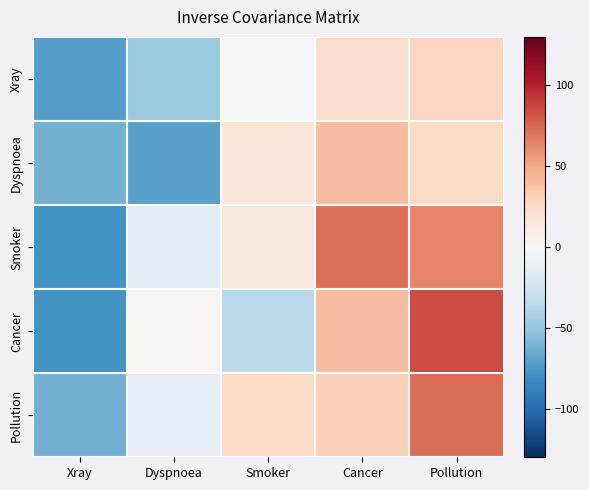

What is the total value across all series at Smoker?

17.4